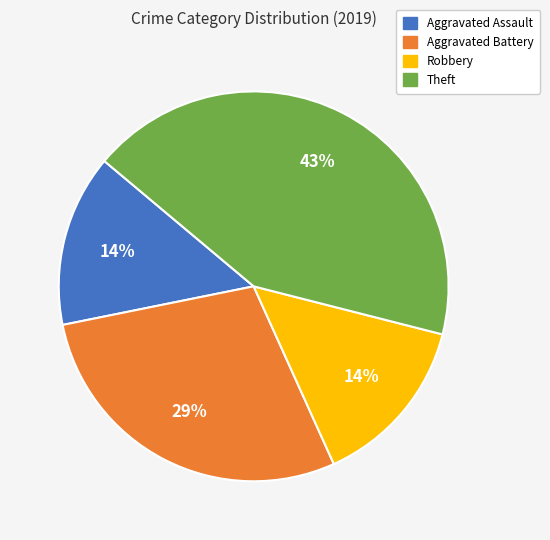

Between Theft and Robbery, which is larger?

Theft